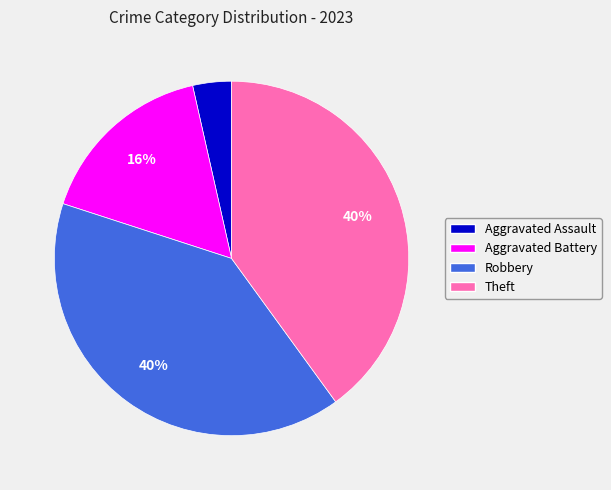

How many segments does this pie chart have?

4